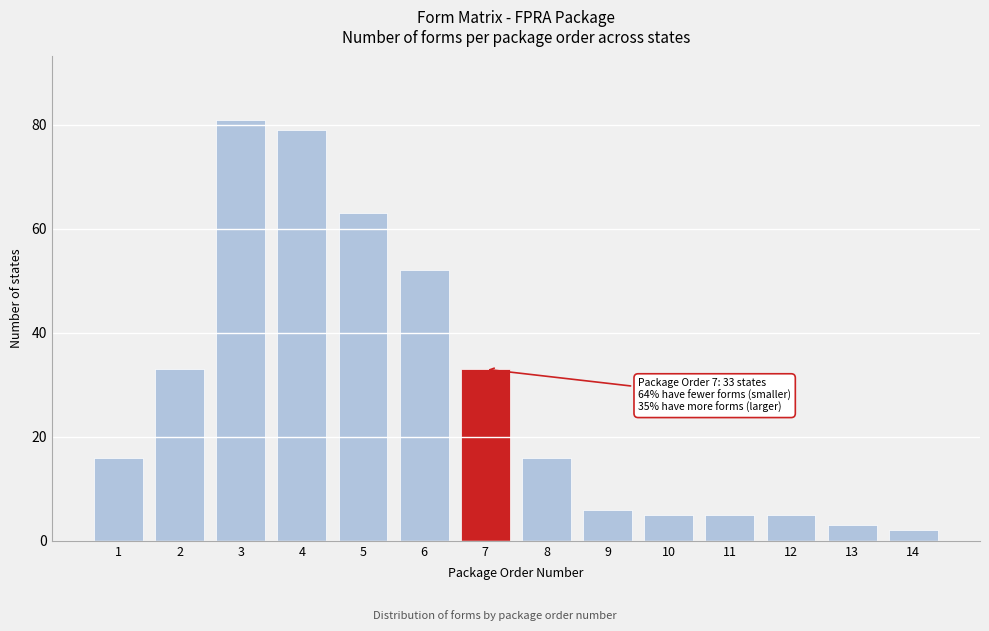

Reading left to right, extract all data points from this chart.

1=16	2=33	3=81	4=79	5=63	6=52	7=33	8=16	9=6	10=5	11=5	12=5	13=3	14=2